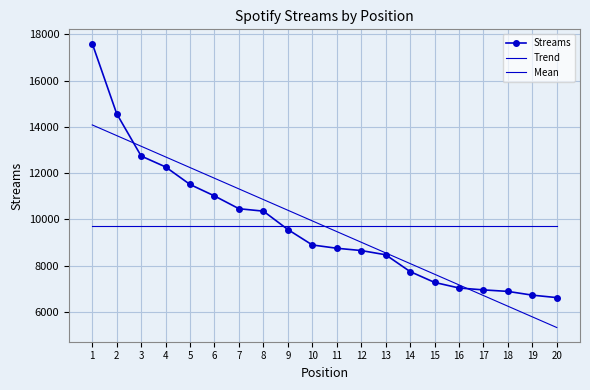

At 20, list the series in order from smallest to largest.

Trend, Streams, Mean